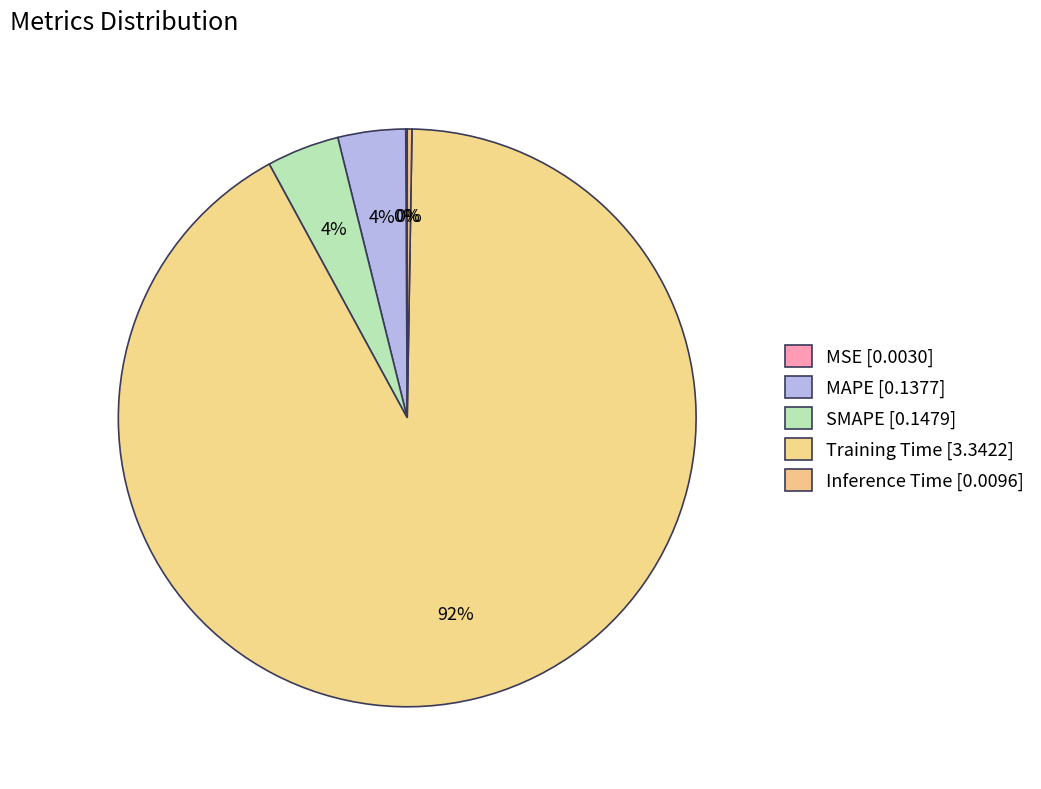

Rank the categories by value from lowest to highest.

MSE, Inference Time, MAPE, SMAPE, Training Time